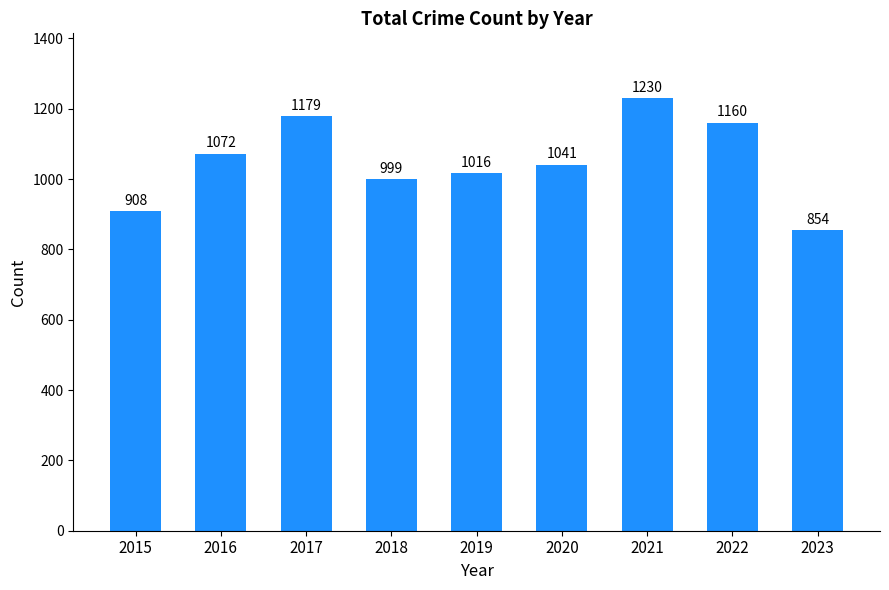

What is the average value?

1051